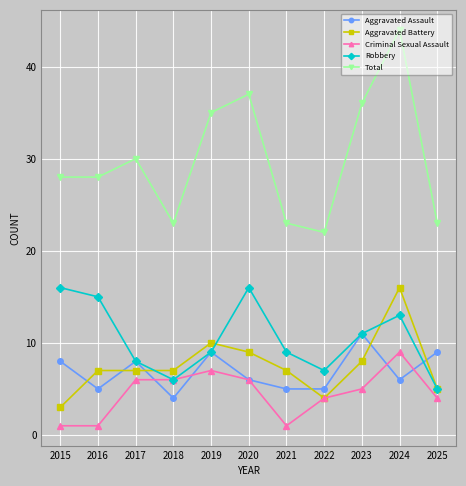

At which label is Total closest to 33?

2019